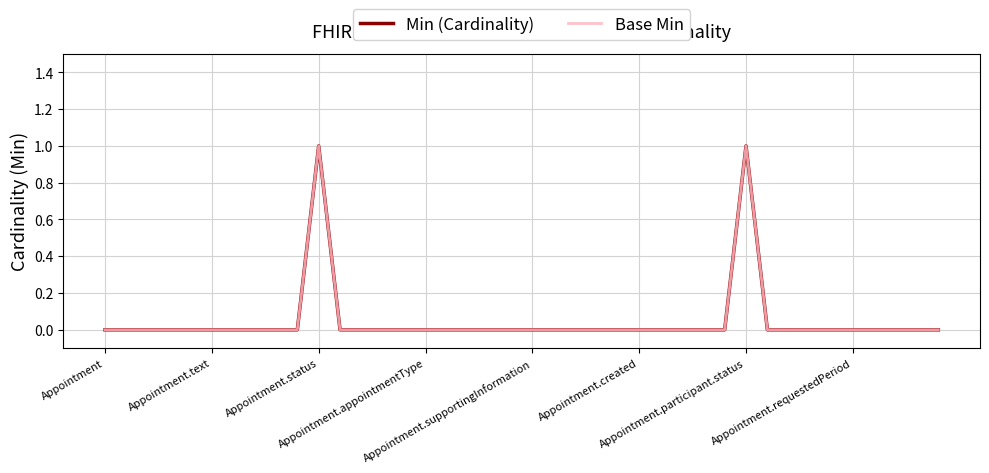

At how many categories does at least one series exceed 0?

2